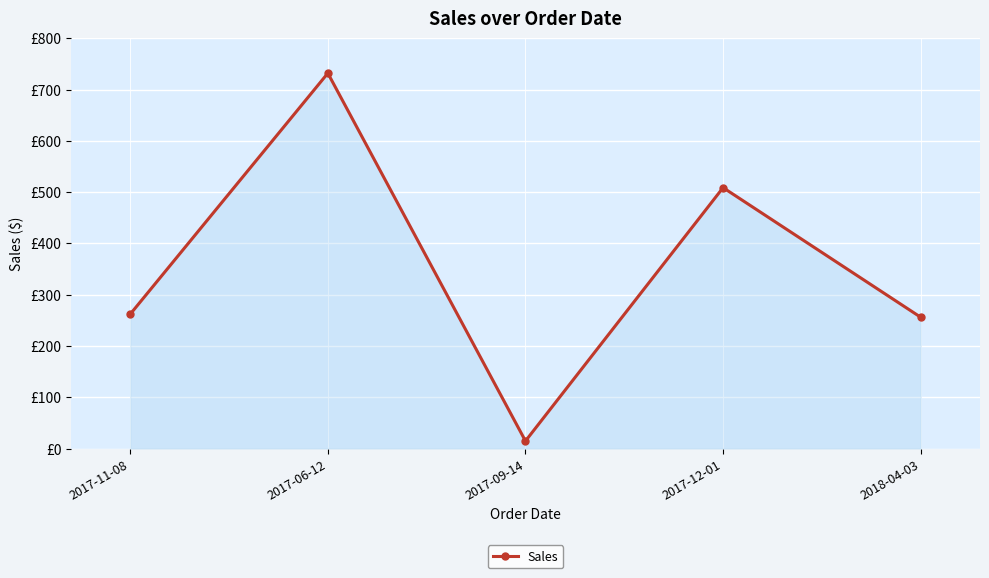

How many points are lower than both their immediate neighbors (excluding endpoints)?

1